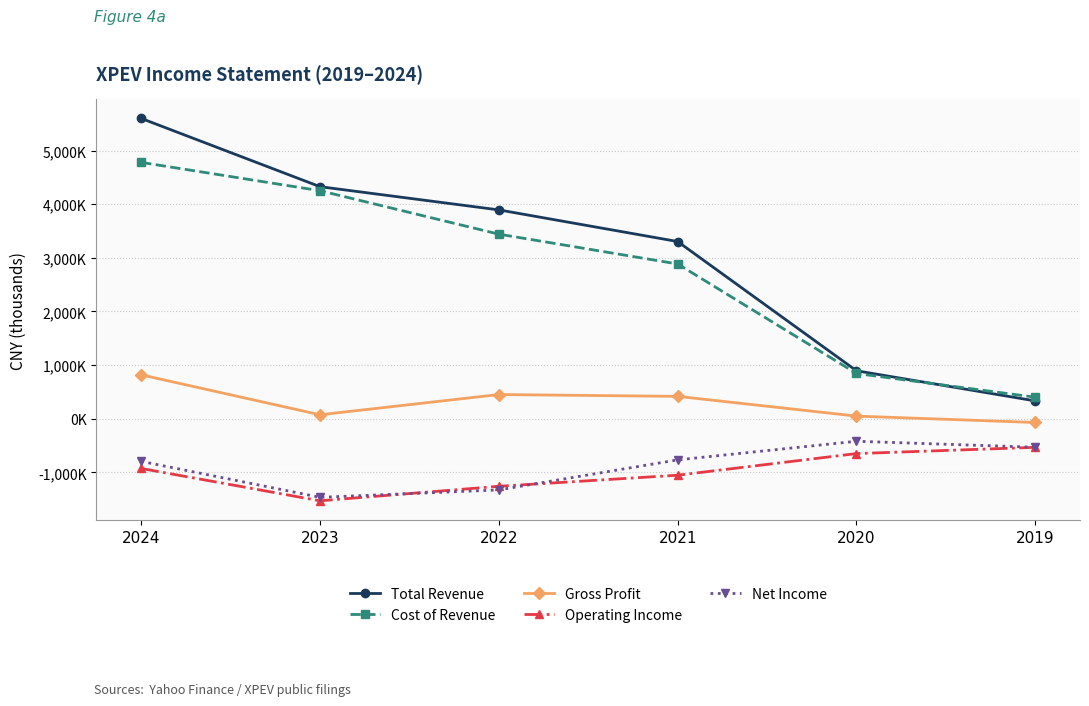

At which label does Total Revenue first exceed 3893600?

2024